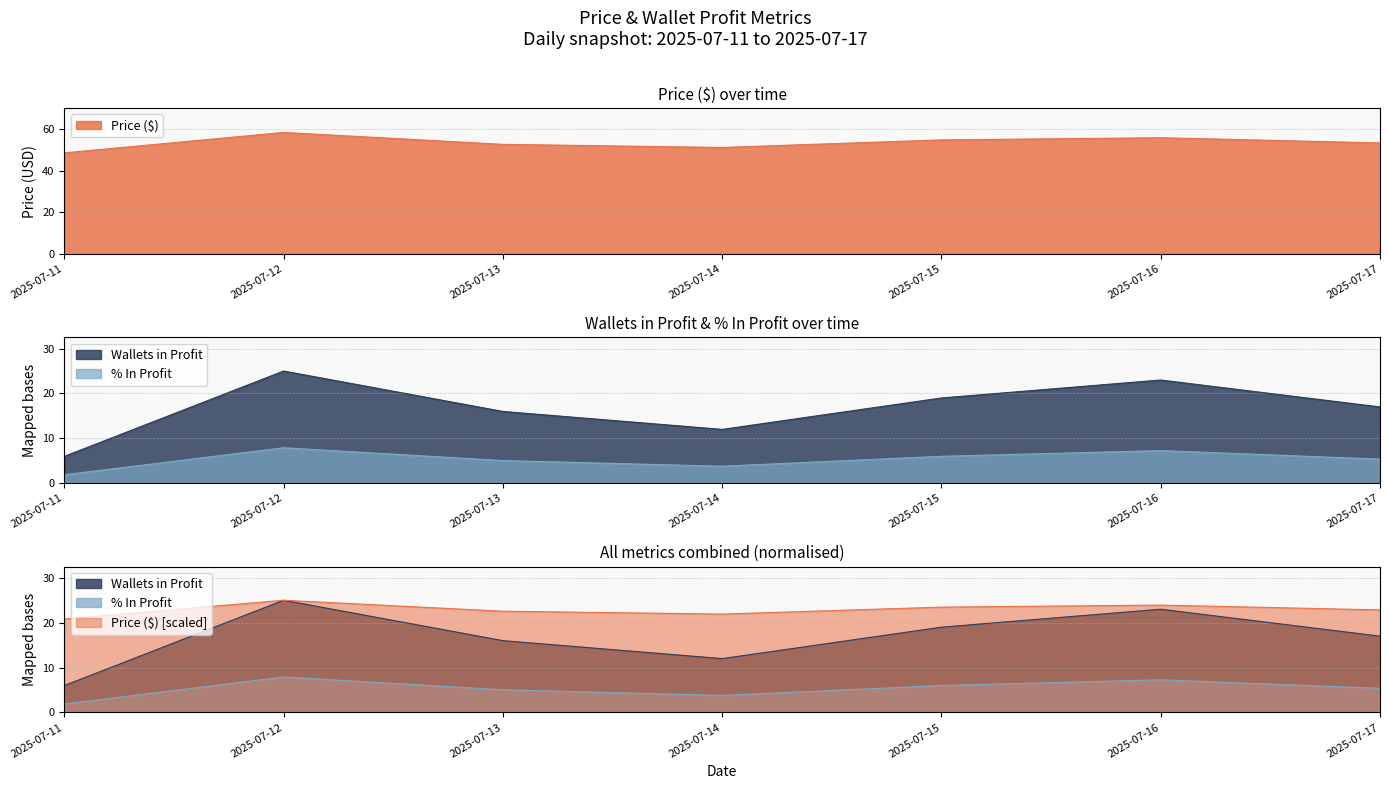

Which has a higher value, 2025-07-17 or 2025-07-11?

2025-07-17